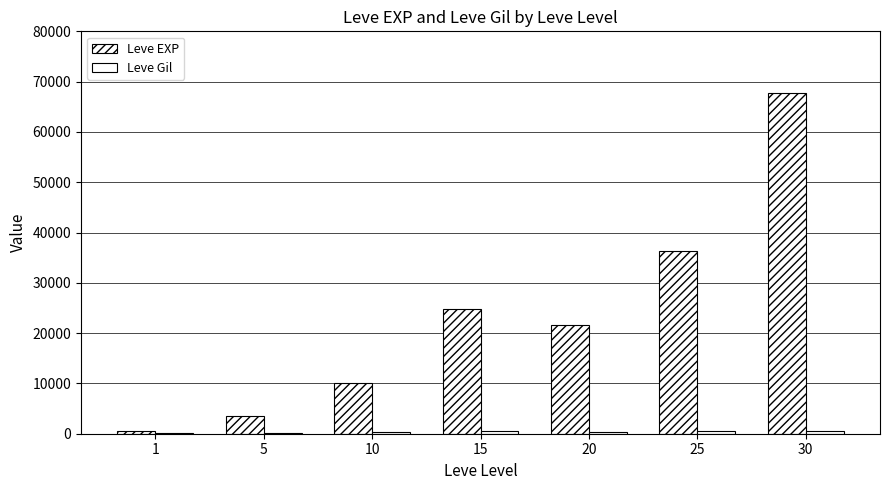

What is the value of the Leve EXP bar at the 1st from the left?

630